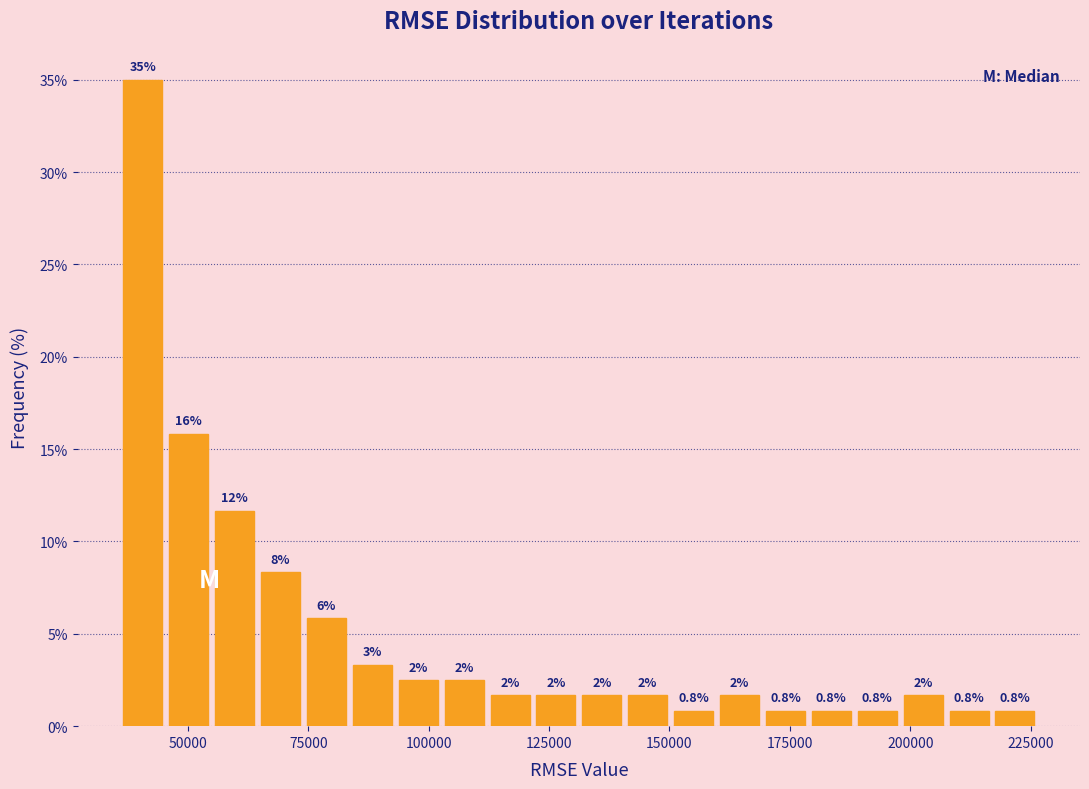

Read against the x-axis, roughly where is the centre of the tallest bar?

40000